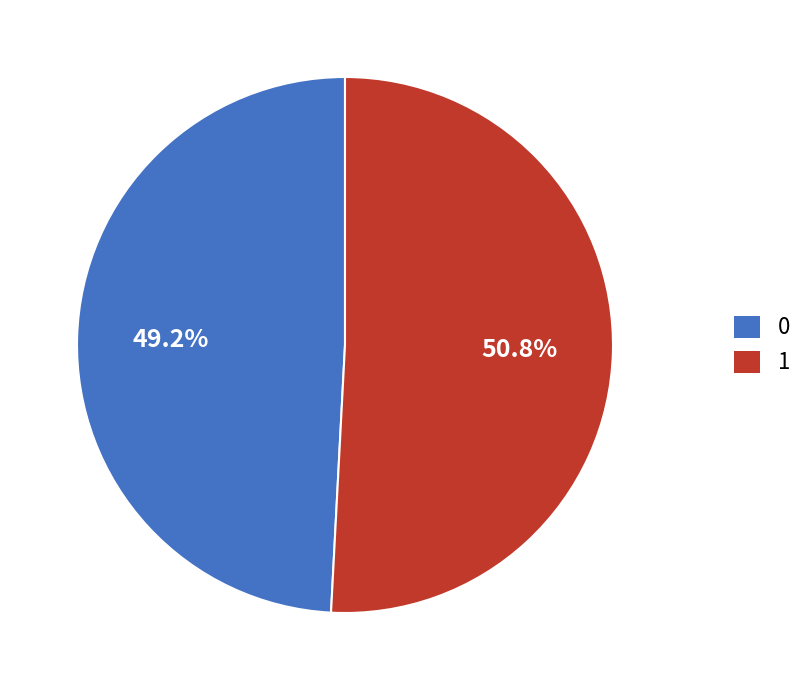

What is the total percentage of 1 and 0?

100.0%